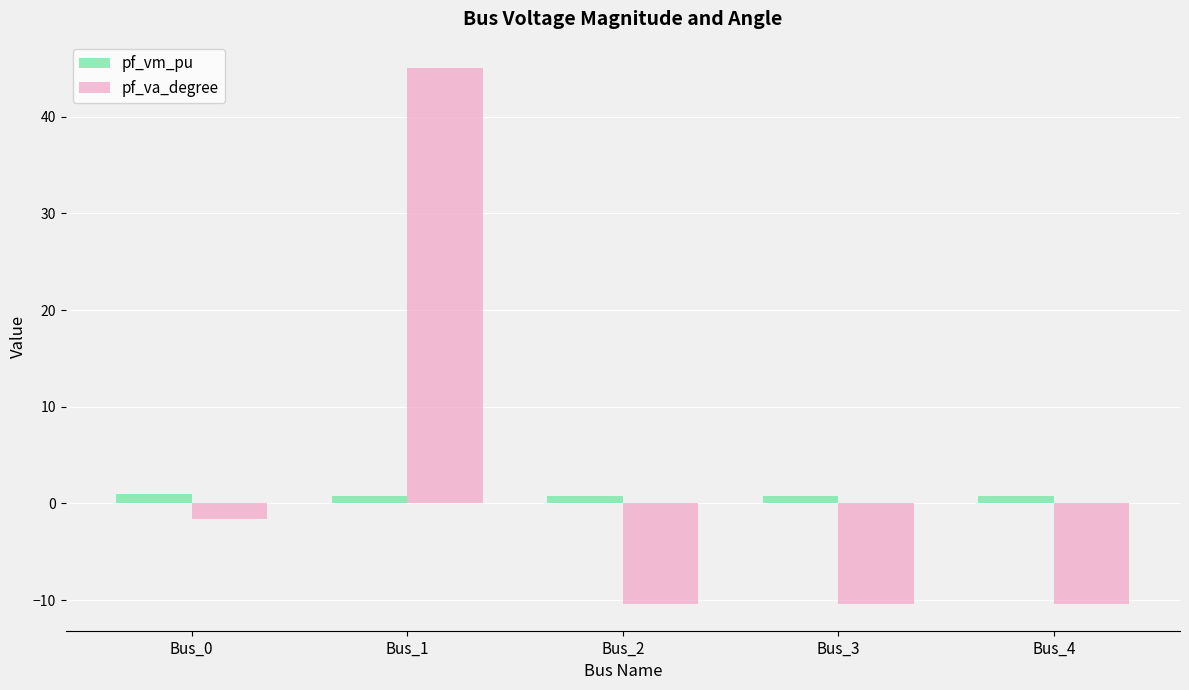

What are all the series names shown in the legend?

pf_vm_pu, pf_va_degree